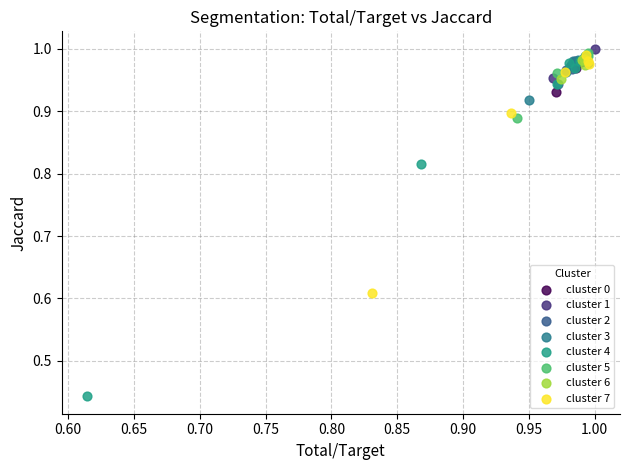

Which series has the widest spread of Y values?

cluster 4